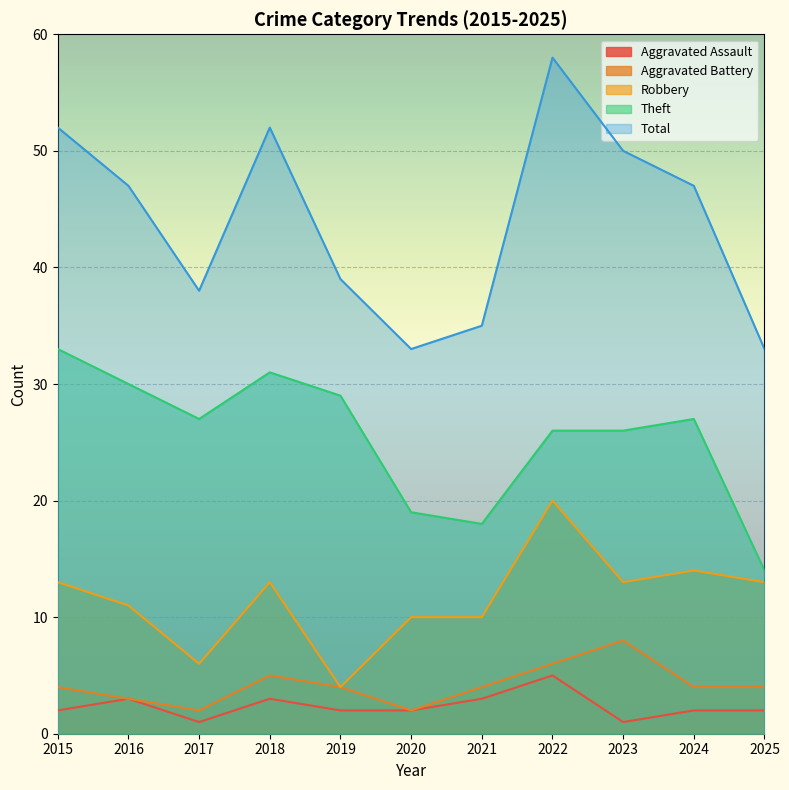

True or false: Aggravated Battery has a value of 2 at 2017.

True